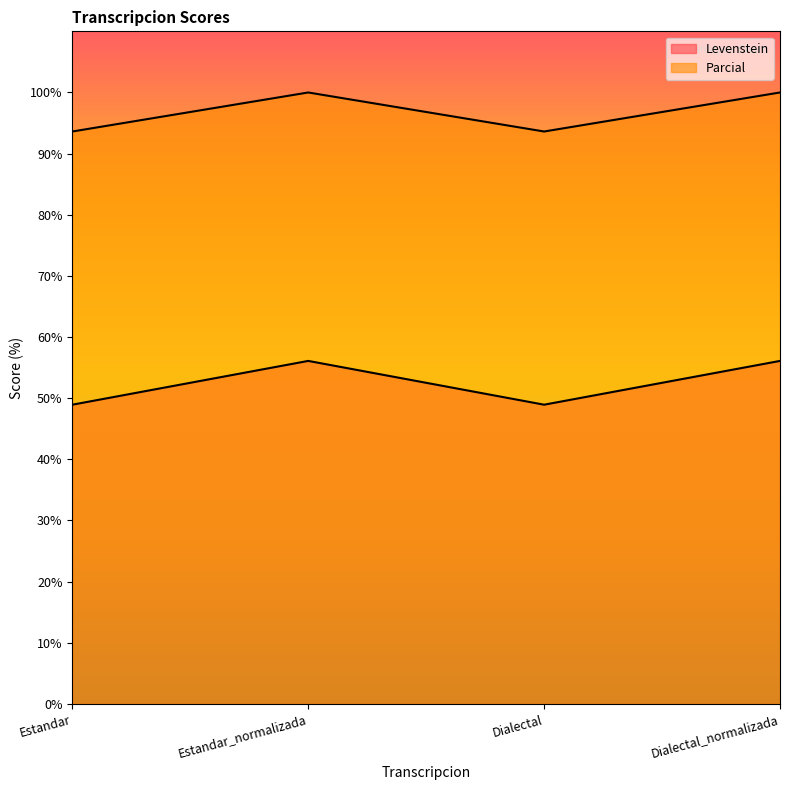

What is the sum of all Levenstein values?

210.1